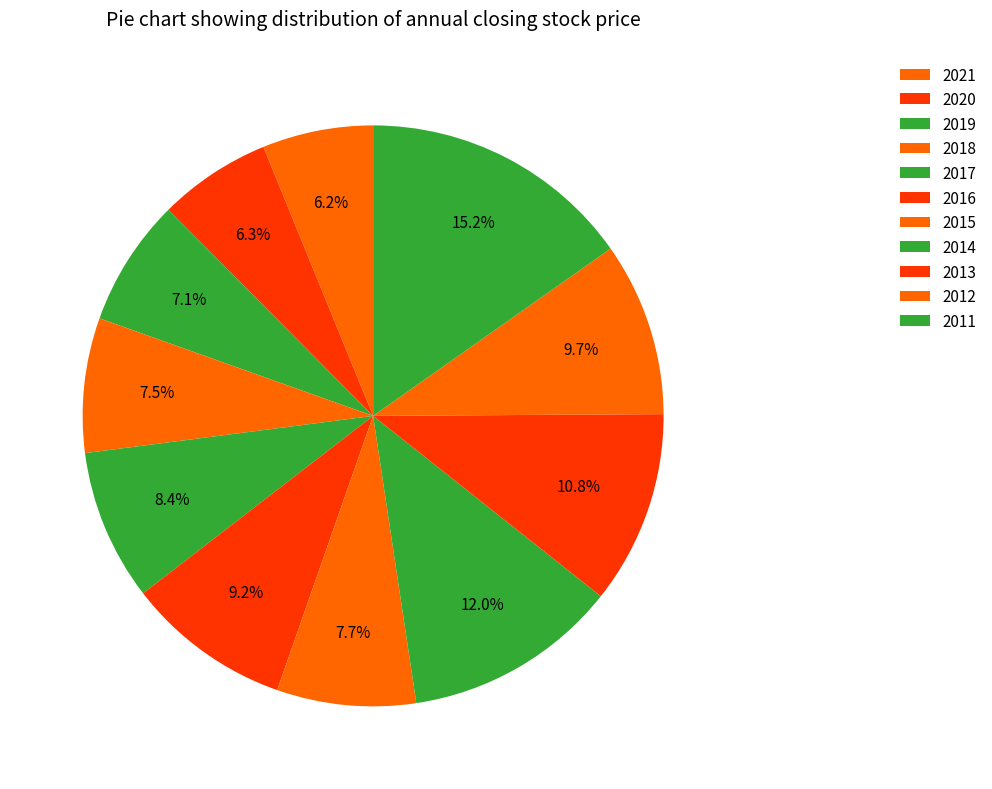

Which category has the biggest portion of the pie?

2011